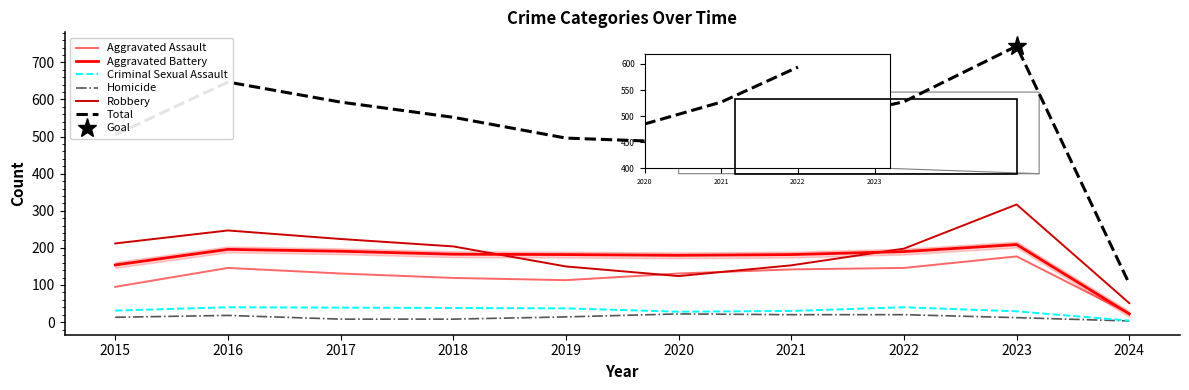

At which category is the sum across all series the highest?

2023